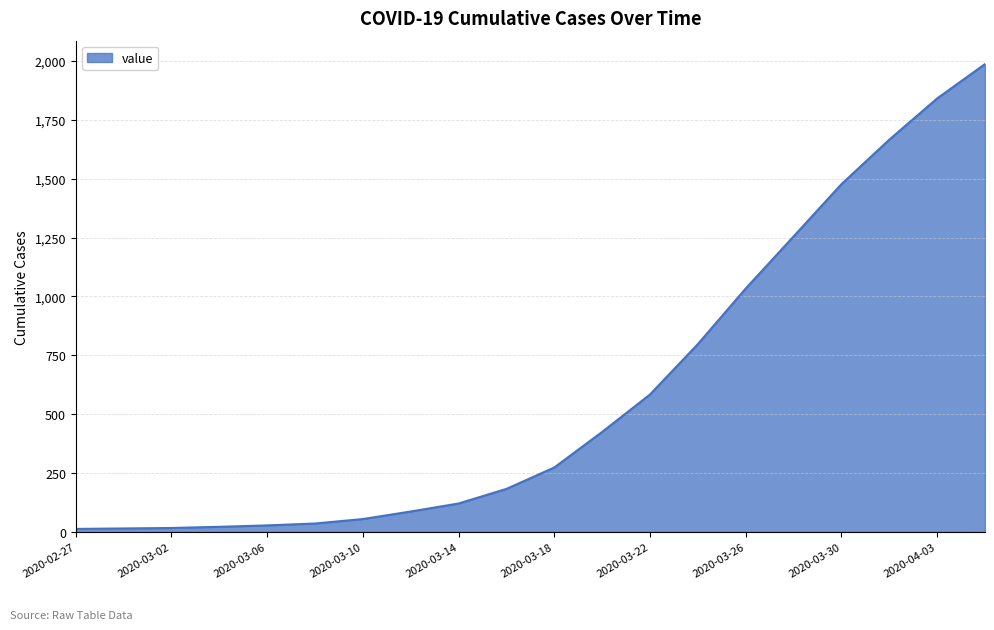

What is the maximum value shown in the chart?

1987